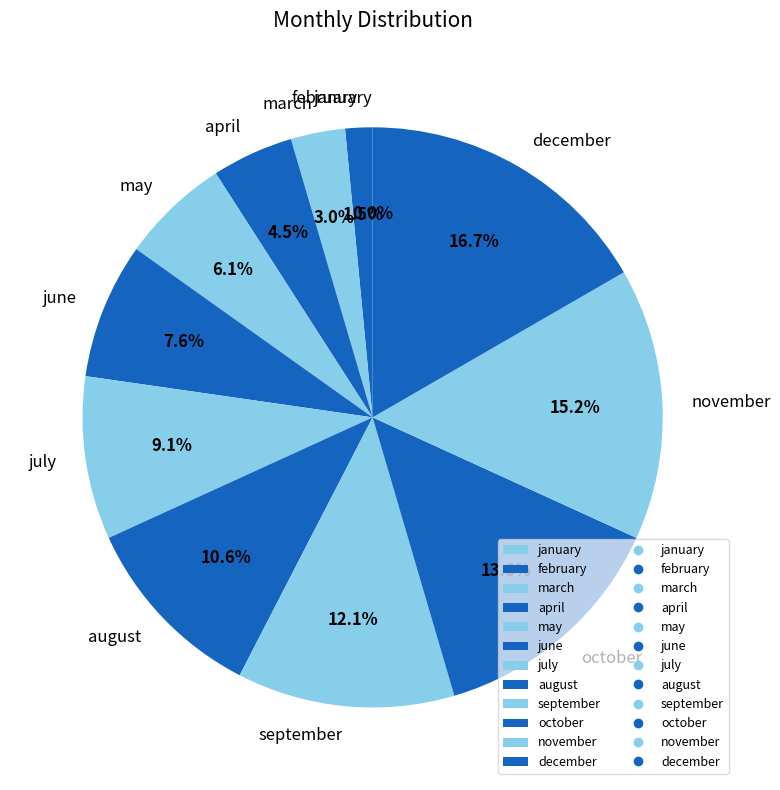

Which has a higher value, january or may?

may